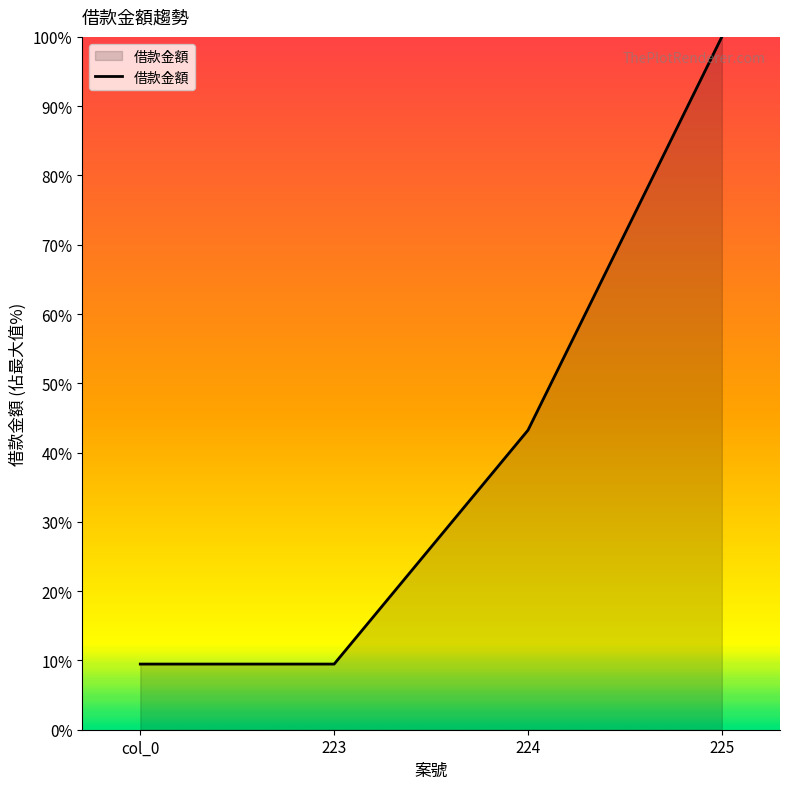

Which has a higher value, 224 or col_0?

224